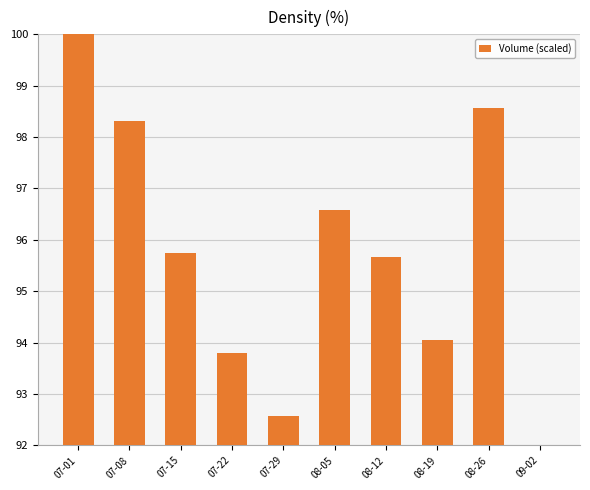

What is the label of the 9th bar from the left?

08-26